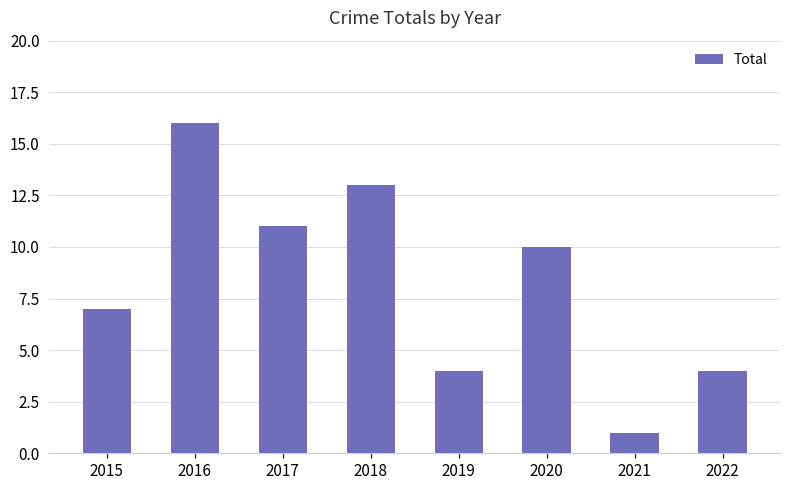

What is the difference between the maximum and minimum values?

15